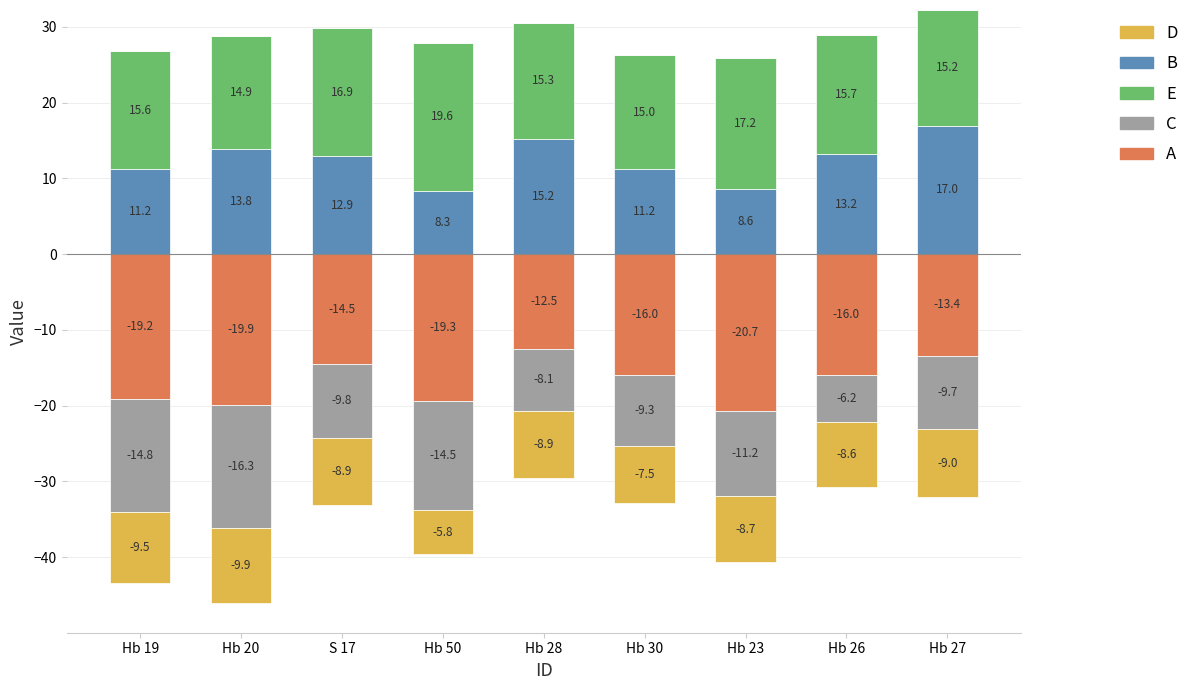

Where is B nearest to the value 12?

Hb 19